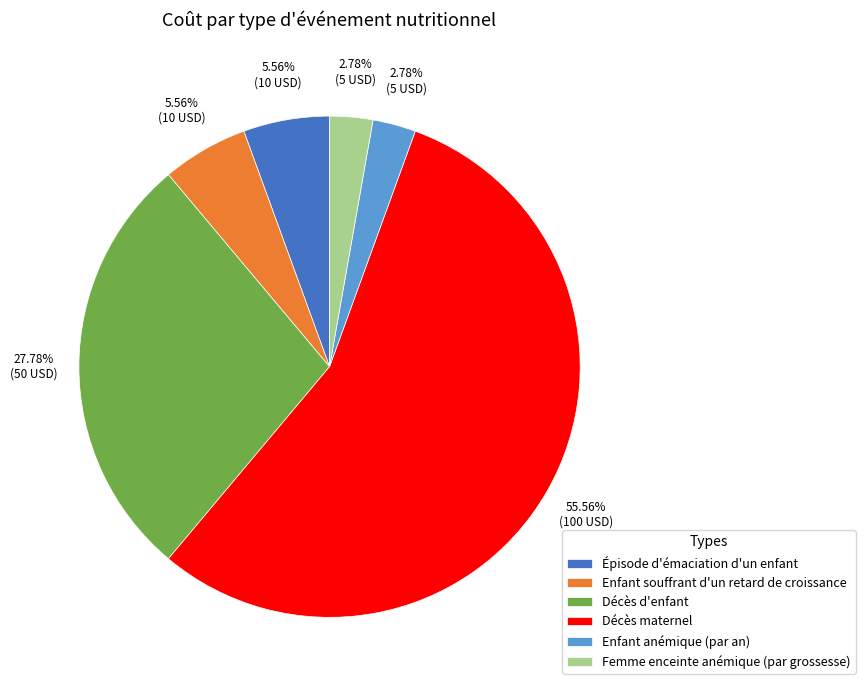

Does any single category account for the majority?

Yes